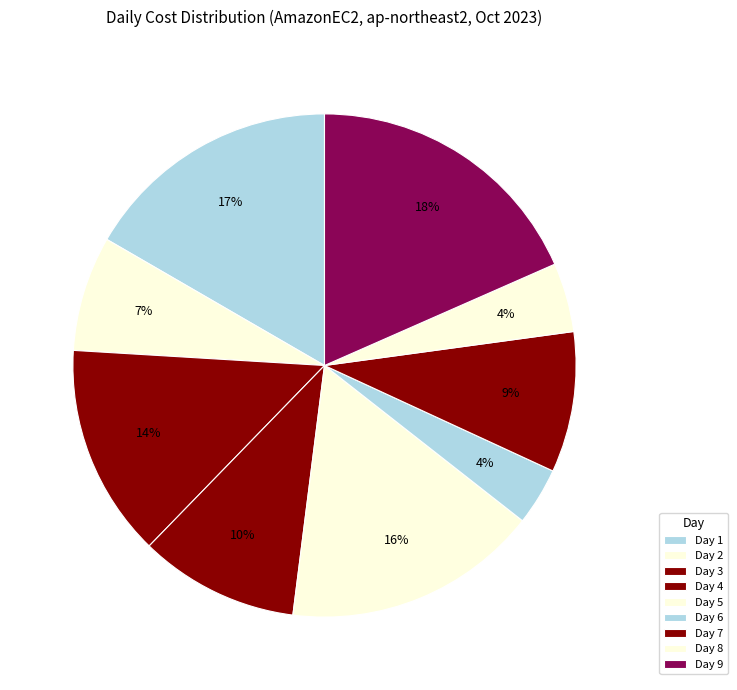

To the nearest percent, what percentage of the pie is Day 9?

18%